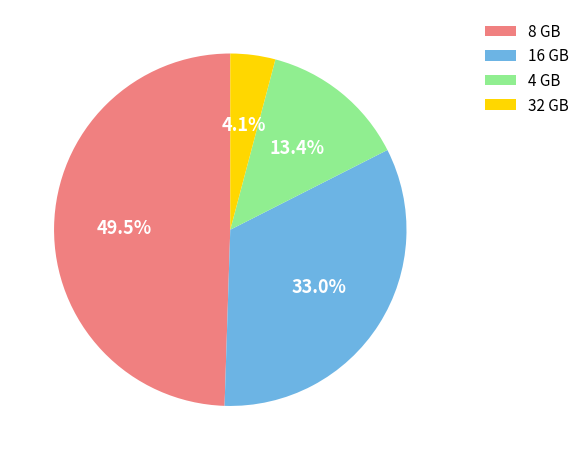

Is 4 GB the majority of the pie?

No